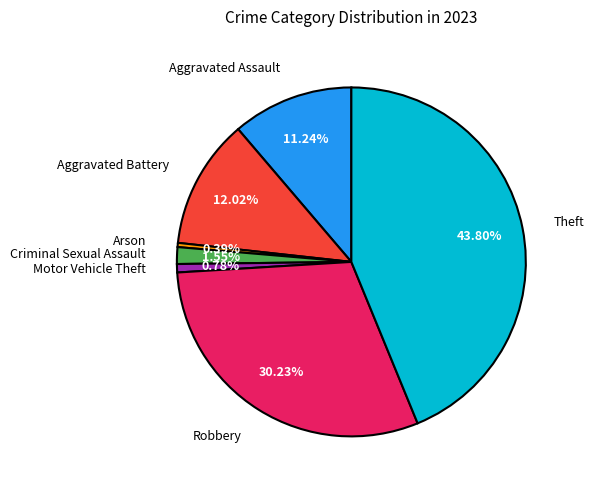

Combined, what portion of the pie is Aggravated Assault and Motor Vehicle Theft?

12.0%